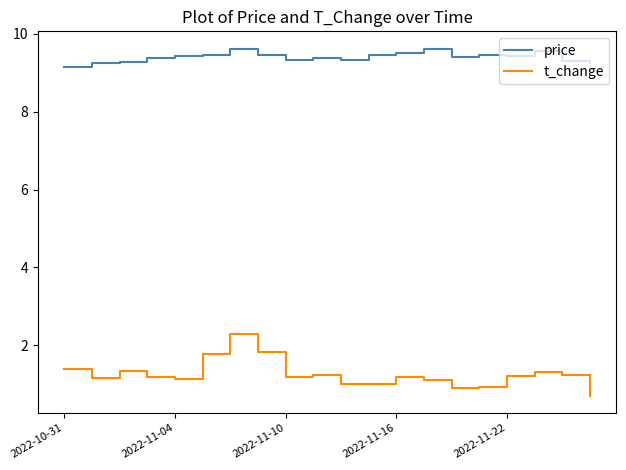

Which series has the largest range (max minus min)?

t_change